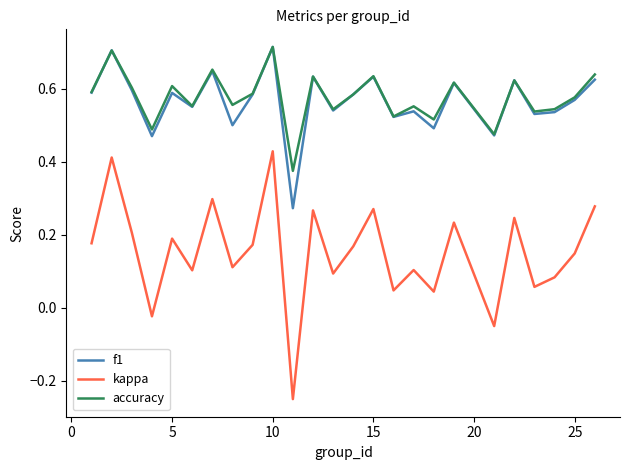

True or false: kappa and accuracy cross at least once.

False